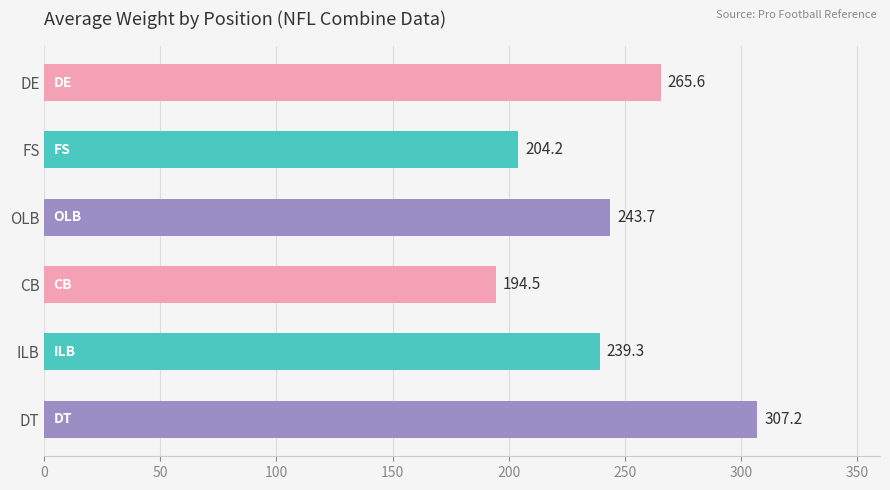

What is the average value?

242.4